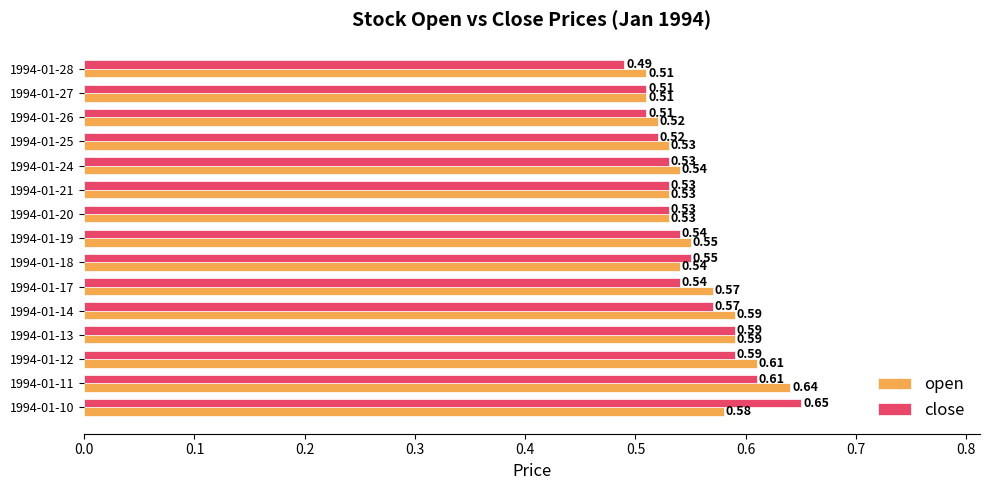

What is the sum of the open values at 1994-01-17 and 1994-01-14?

1.2